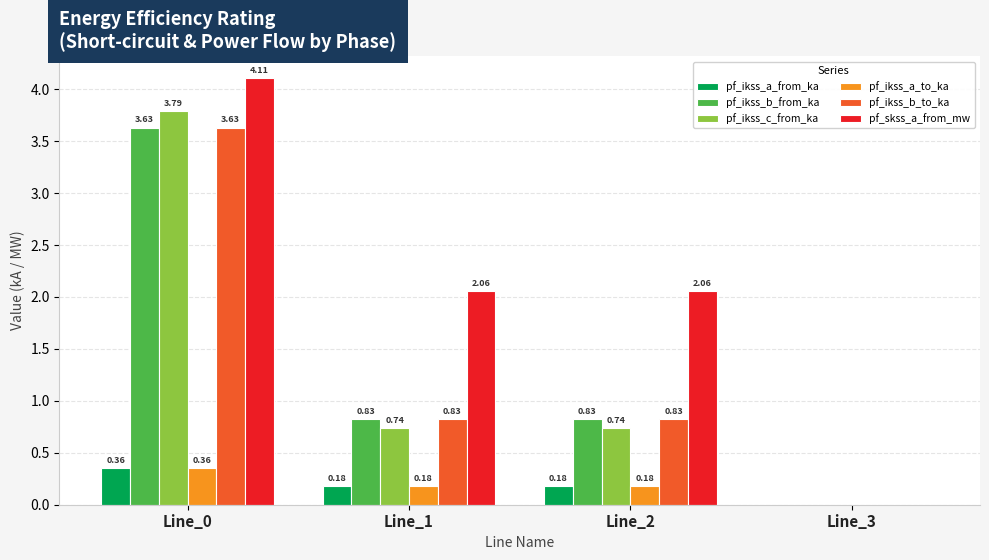

Which series changed the most between Line_0 and Line_1?

pf_ikss_c_from_ka